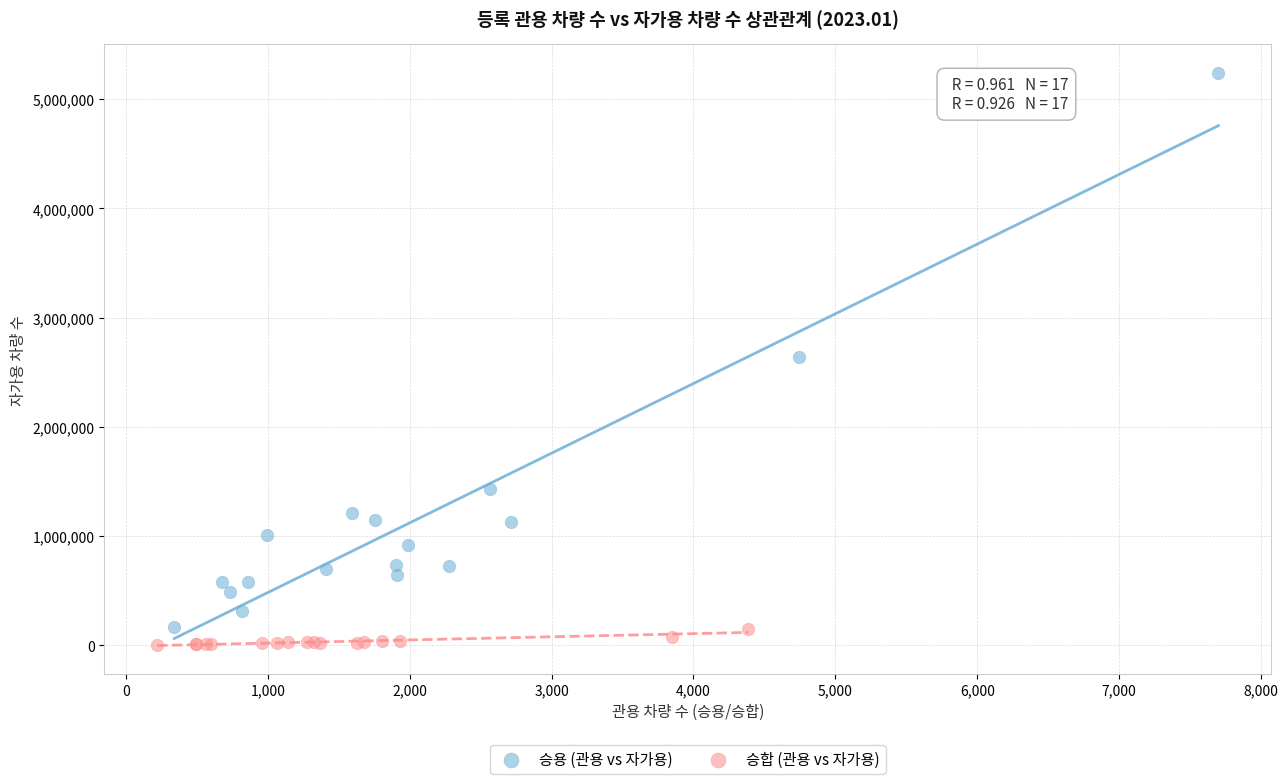

Which series reaches the minimum Y coordinate?

승합 (관용 vs 자가용)